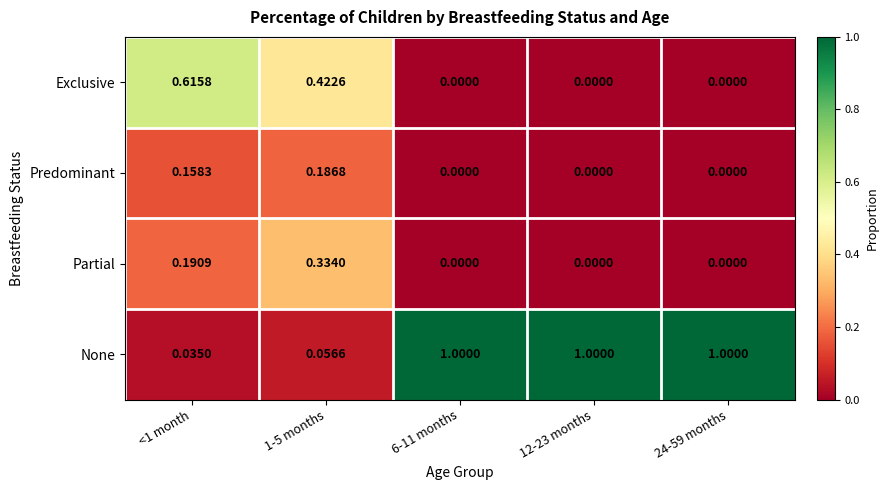

Which series has the widest spread of values?

None